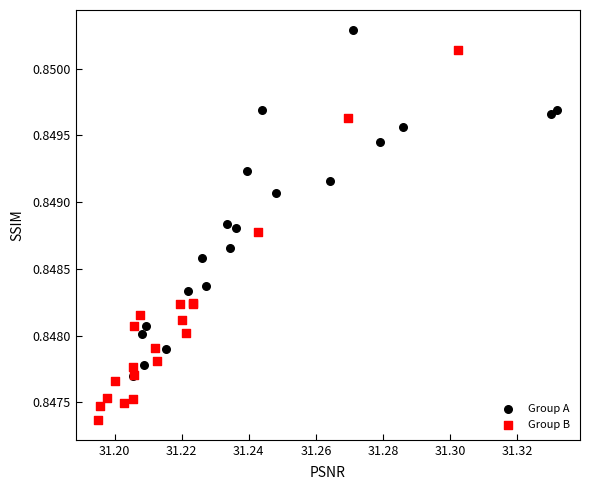

What are all the series names shown in the legend?

Group A, Group B